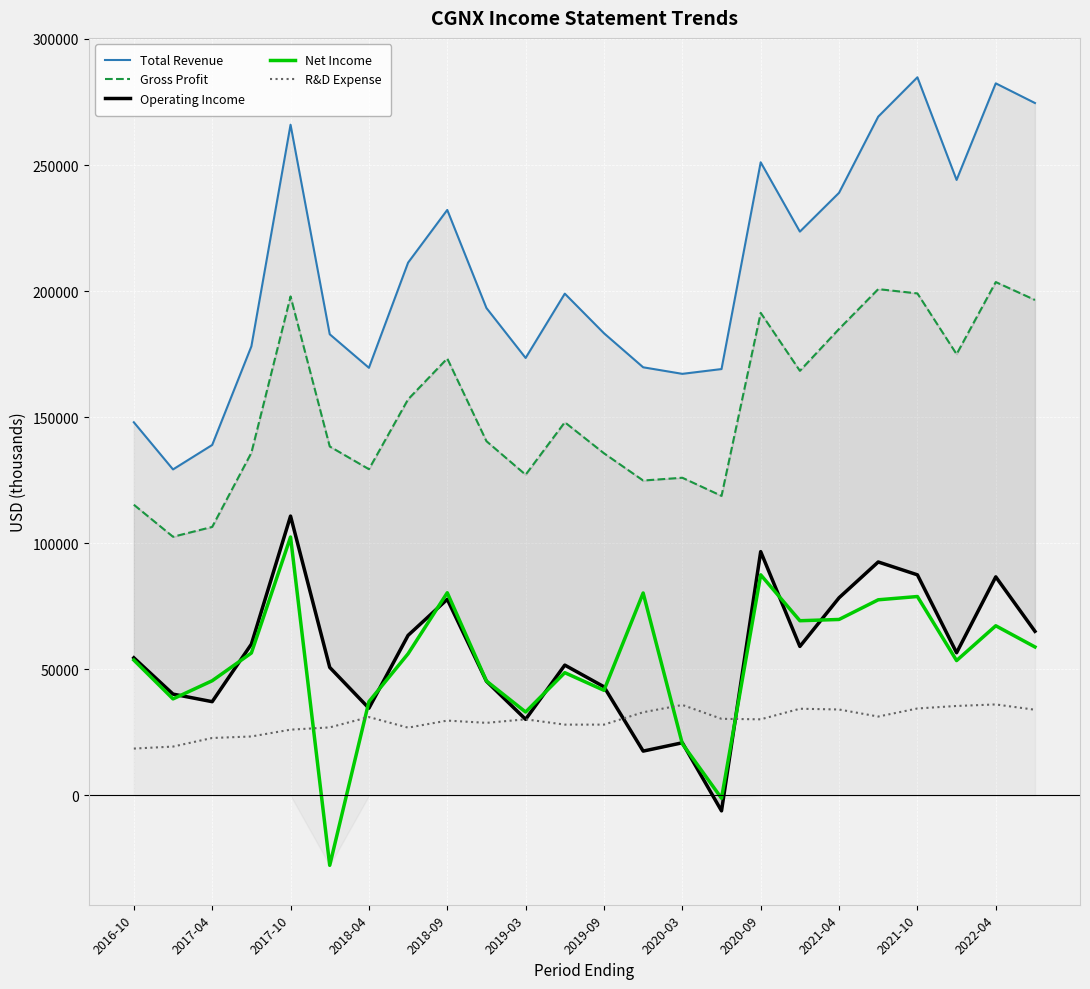

True or false: R&D Expense and Total Revenue cross at least once.

False